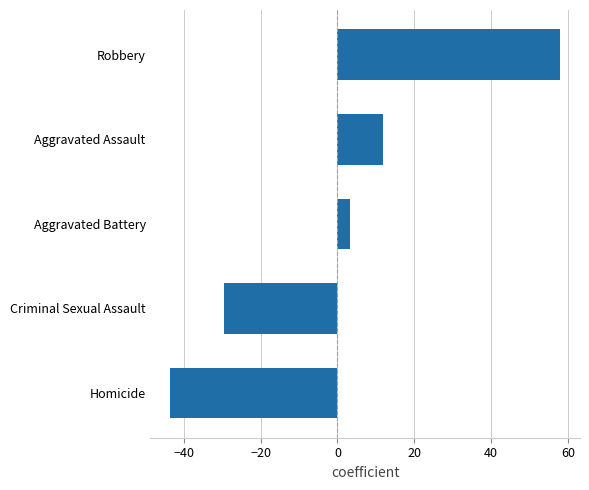

How many values are above zero?

3